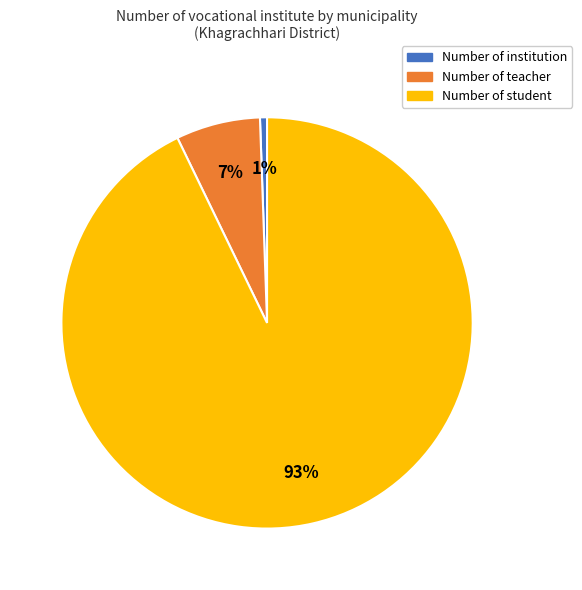

Is the sum of Number of student and Number of teacher greater than half?

Yes